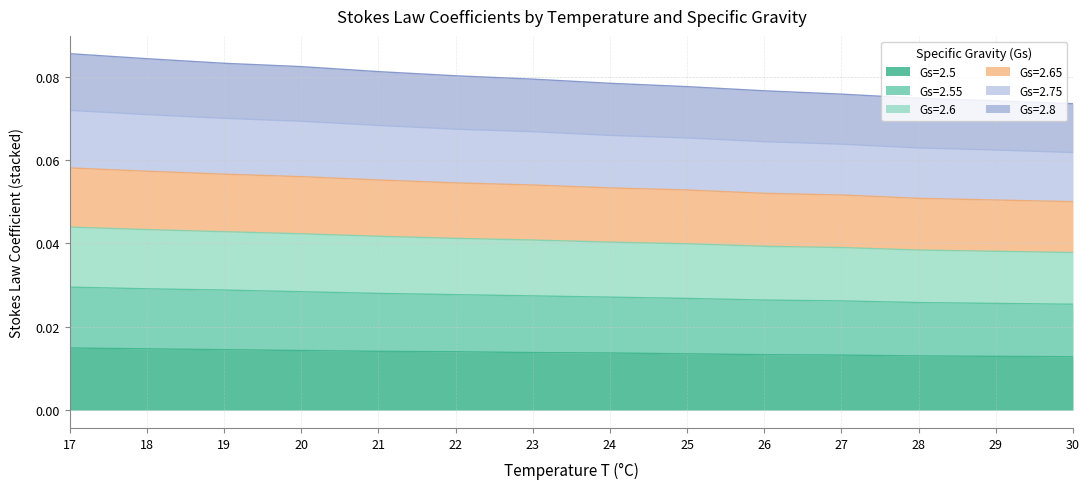

Which category has the highest value in the Gs=2.55 series?

17